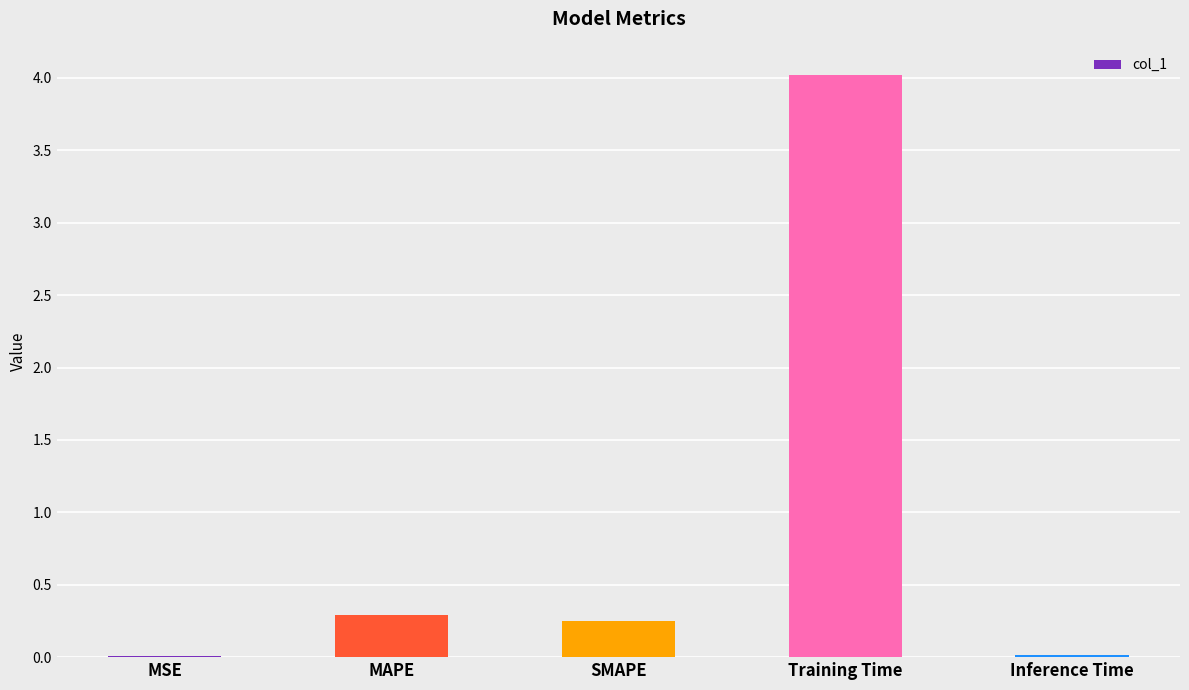

What value does the data have at Training Time?

4.0